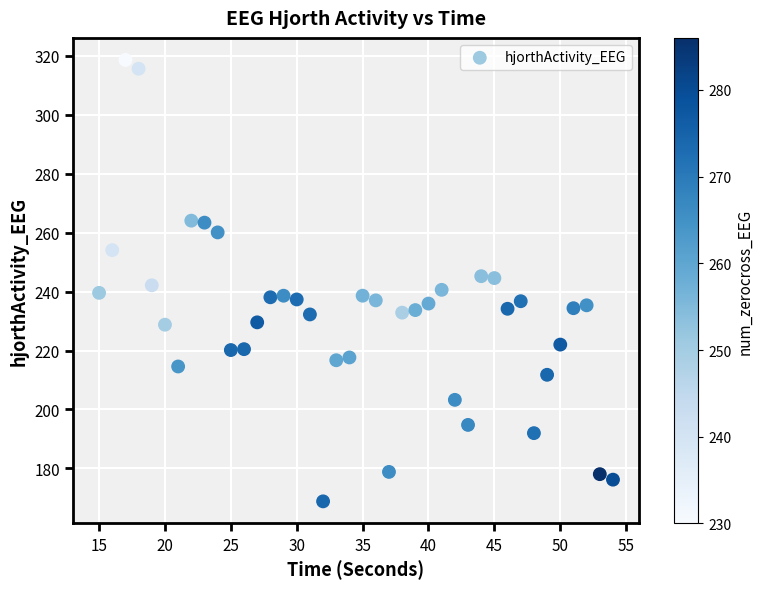

What is the range of Y values (max minus min)?

149.8